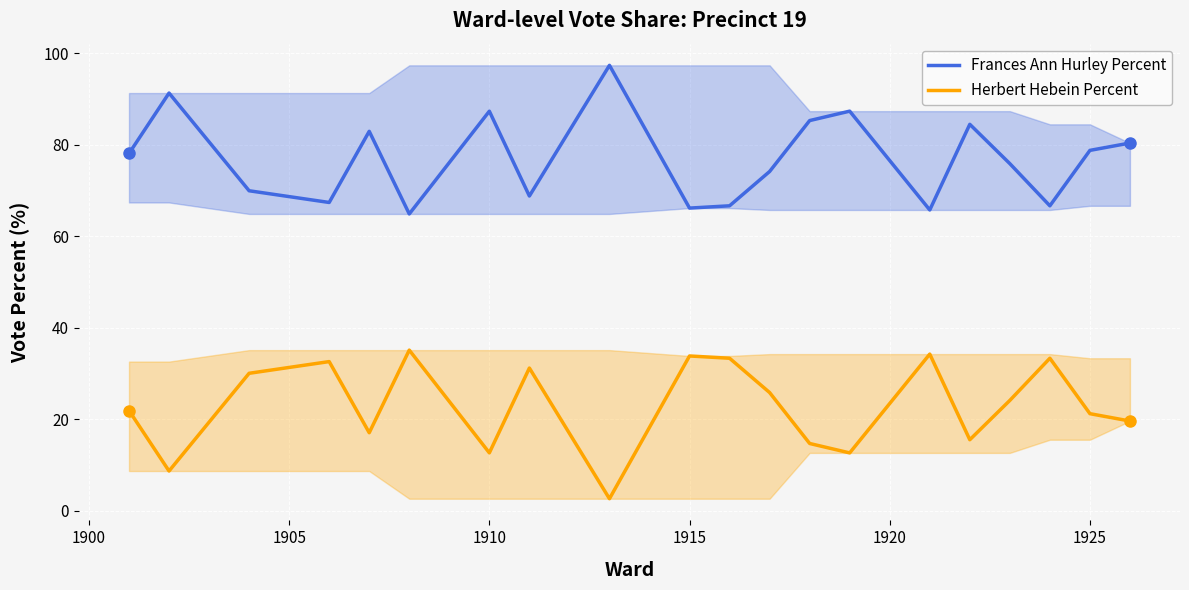

Read the Herbert Hebein Percent value at 1910.

12.6